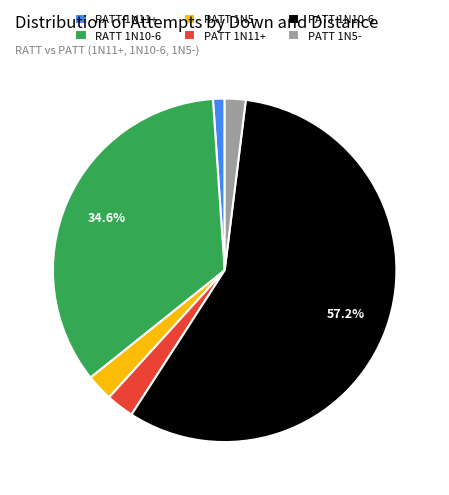

What is the largest slice in the pie chart?

PATT 1N10-6